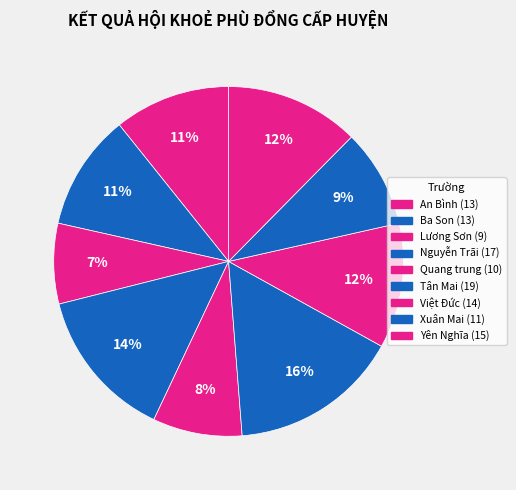

True or false: Ba Son accounts for 25% of the total.

False